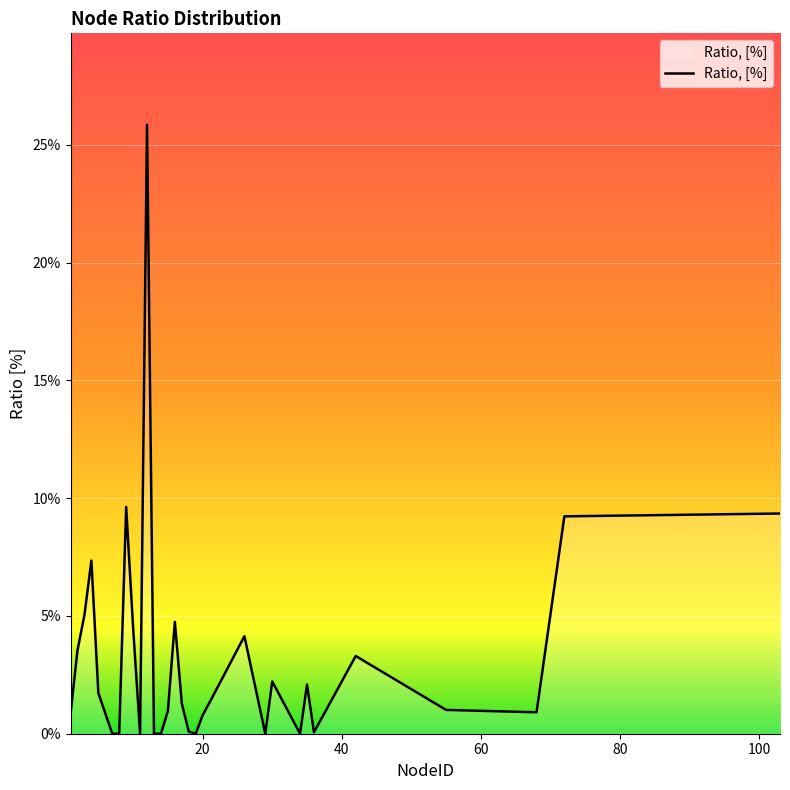

Does the chart display data point markers on the line(s)?

No